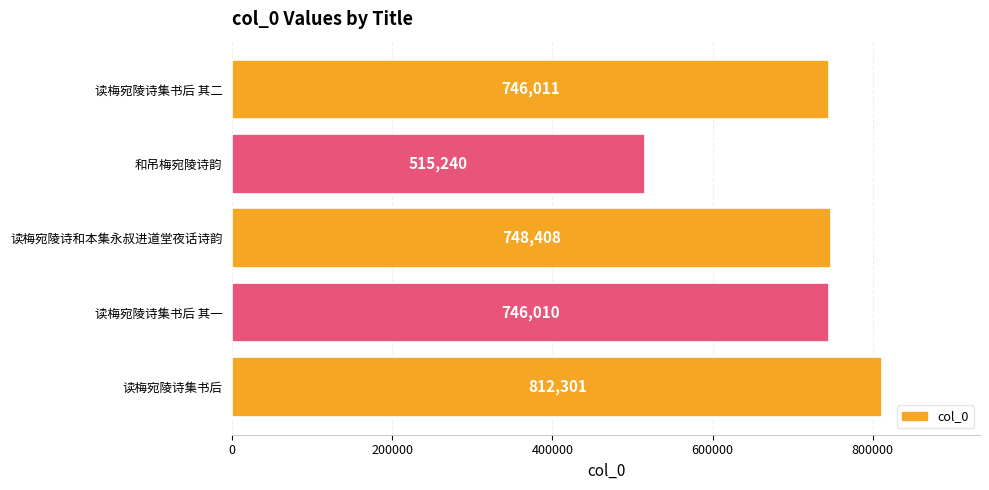

Approximately how many times larger is the value at 和吊梅宛陵诗韵 compared to 读梅宛陵诗集书后?

0.6